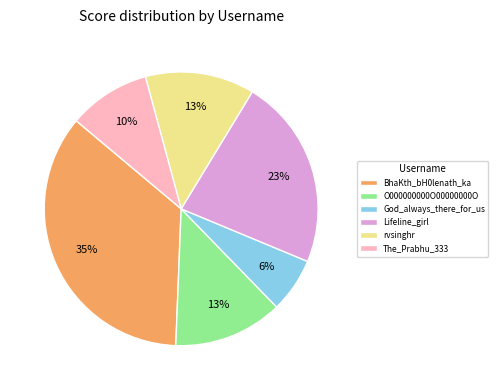

What is the largest slice in the pie chart?

BhaKth_bH0lenath_ka